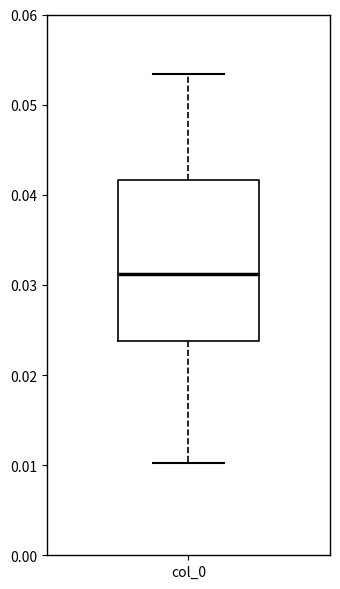

Read this box plot against the y-axis: the position of the median line, the range covered by the box, and the ends of both whiskers. The values are not printed on the chart, so give them approximately, as read against the axis.

median 0.031, box 0.024 to 0.042, whiskers 0.010 to 0.053